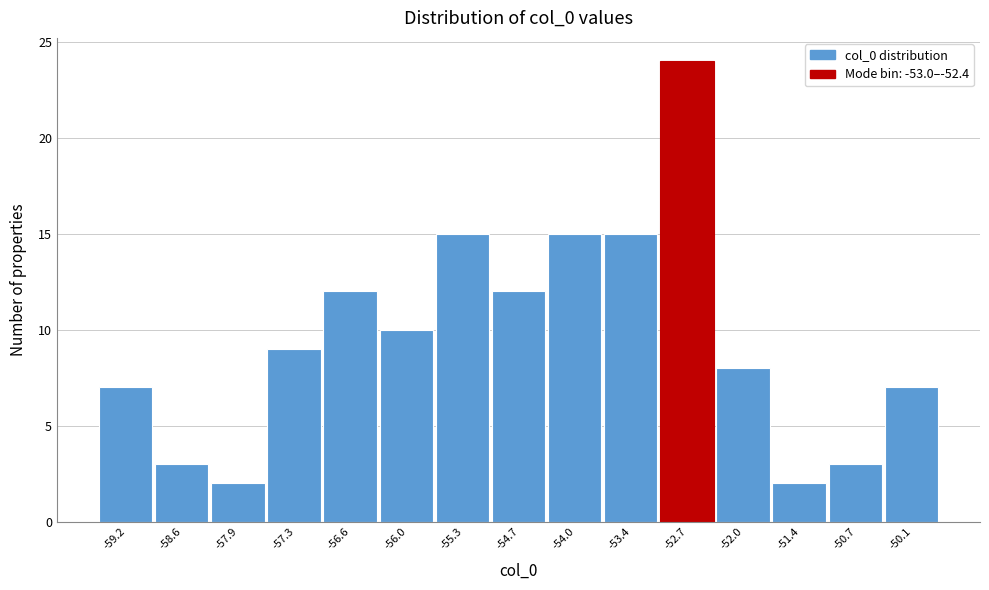

Reading left to right, transcribe this chart: for each bar, give the range it covers on the x-axis and its height. Neither the bar edges nor the heights are printed on the chart, so give them approximately, as read against the axes.

-59.5 to -58.9: 7
-58.9 to -58.2: 3
-58.2 to -57.6: 2
-57.6 to -56.9: 9
-56.9 to -56.3: 12
-56.3 to -55.6: 10
-55.6 to -55.0: 15
-55.0 to -54.3: 12
-54.3 to -53.7: 15
-53.7 to -53.0: 15
-53.0 to -52.4: 24
-52.4 to -51.7: 8
-51.7 to -51.1: 2
-51.1 to -50.4: 3
-50.4 to -49.8: 7